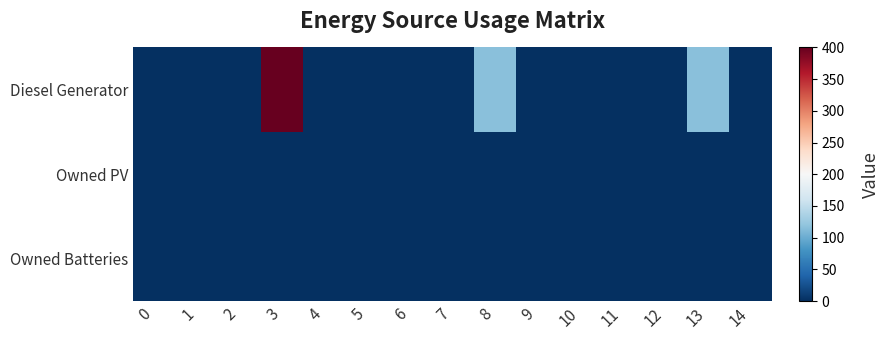

Reading left to right, extract all data points from this chart.

Diesel Generator: 0=0	1=0	2=0	3=400	4=0	5=0	6=0	7=0	8=116	9=0	10=0	11=0	12=0	13=116	14=0
Owned PV: 0=0	1=0	2=0	3=0	4=0	5=0	6=0	7=0	8=0	9=0	10=0	11=0	12=0	13=0	14=0
Owned Batteries: 0=0	1=0	2=0	3=0	4=0	5=0	6=0	7=0	8=0	9=0	10=0	11=0	12=0	13=0	14=0